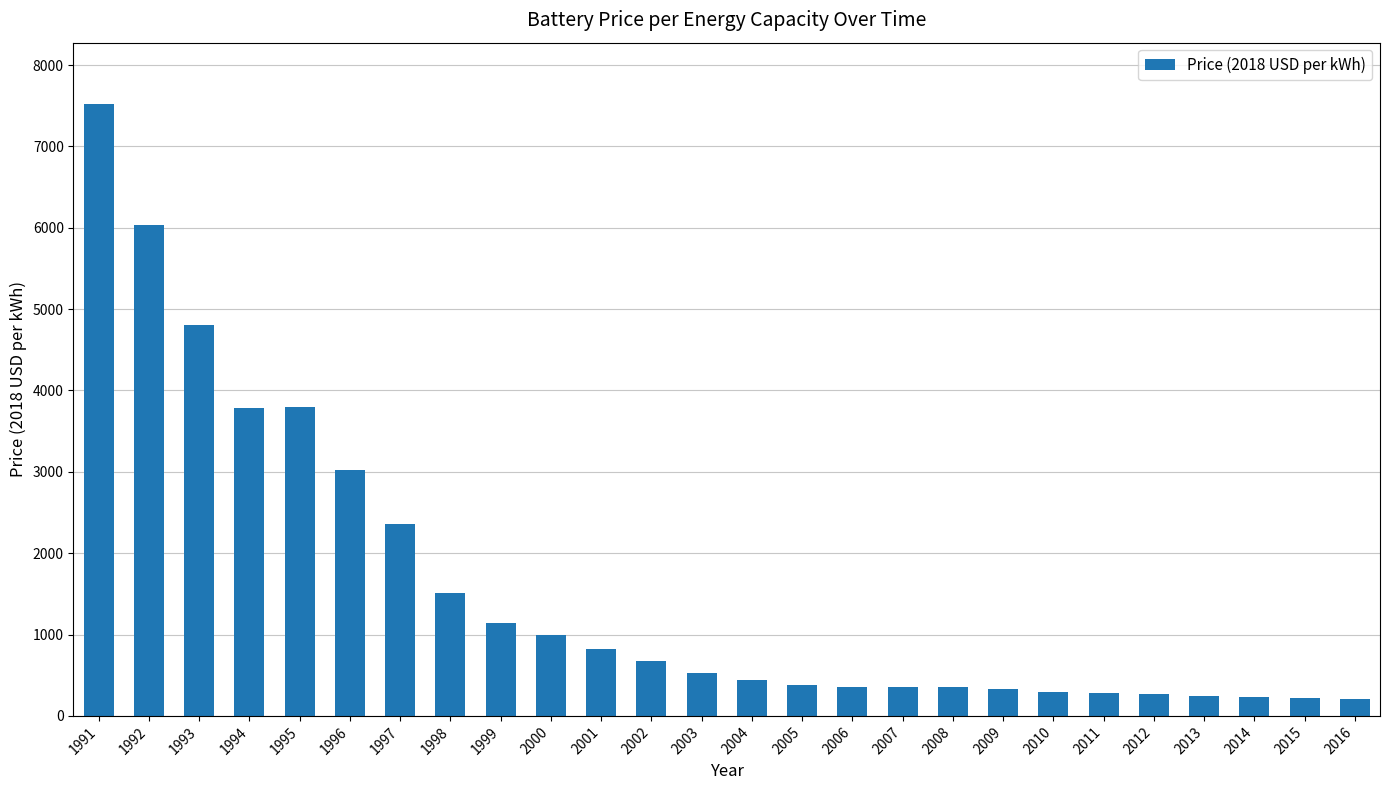

Which has a higher value, 1994 or 1998?

1994